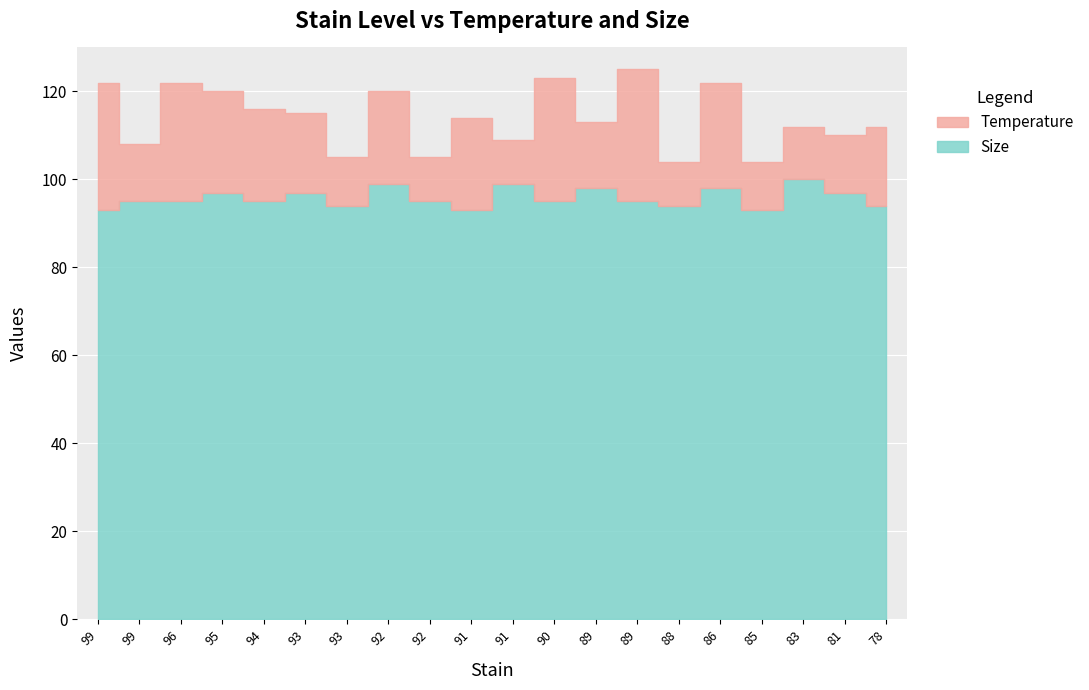

True or false: Size and Temperature intersect in this chart.

False